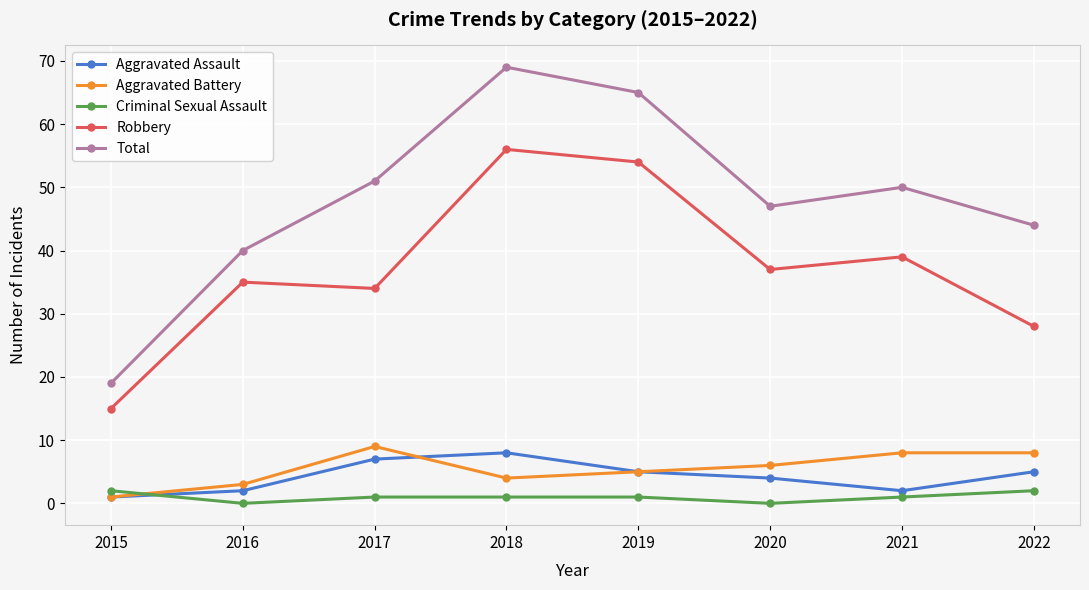

Reading left to right, transcribe all the data shown in this chart.

Aggravated Assault: 2015=1	2016=2	2017=7	2018=8	2019=5	2020=4	2021=2	2022=5
Aggravated Battery: 2015=1	2016=3	2017=9	2018=4	2019=5	2020=6	2021=8	2022=8
Criminal Sexual Assault: 2015=2	2016=0	2017=1	2018=1	2019=1	2020=0	2021=1	2022=2
Robbery: 2015=15	2016=35	2017=34	2018=56	2019=54	2020=37	2021=39	2022=28
Total: 2015=19	2016=40	2017=51	2018=69	2019=65	2020=47	2021=50	2022=44